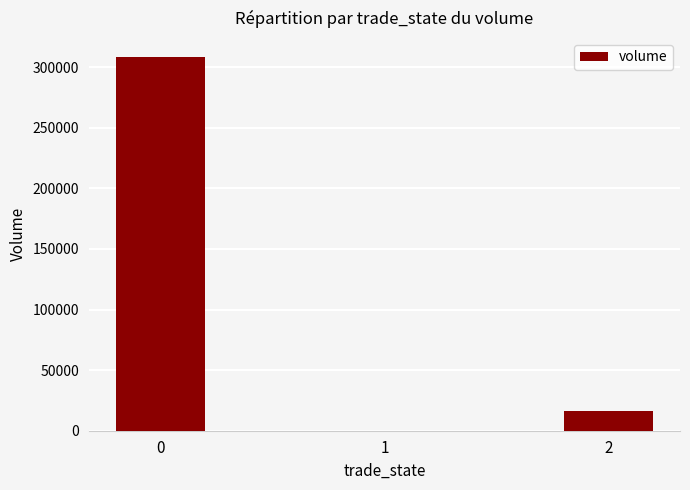

How many values exceed 16619?

2